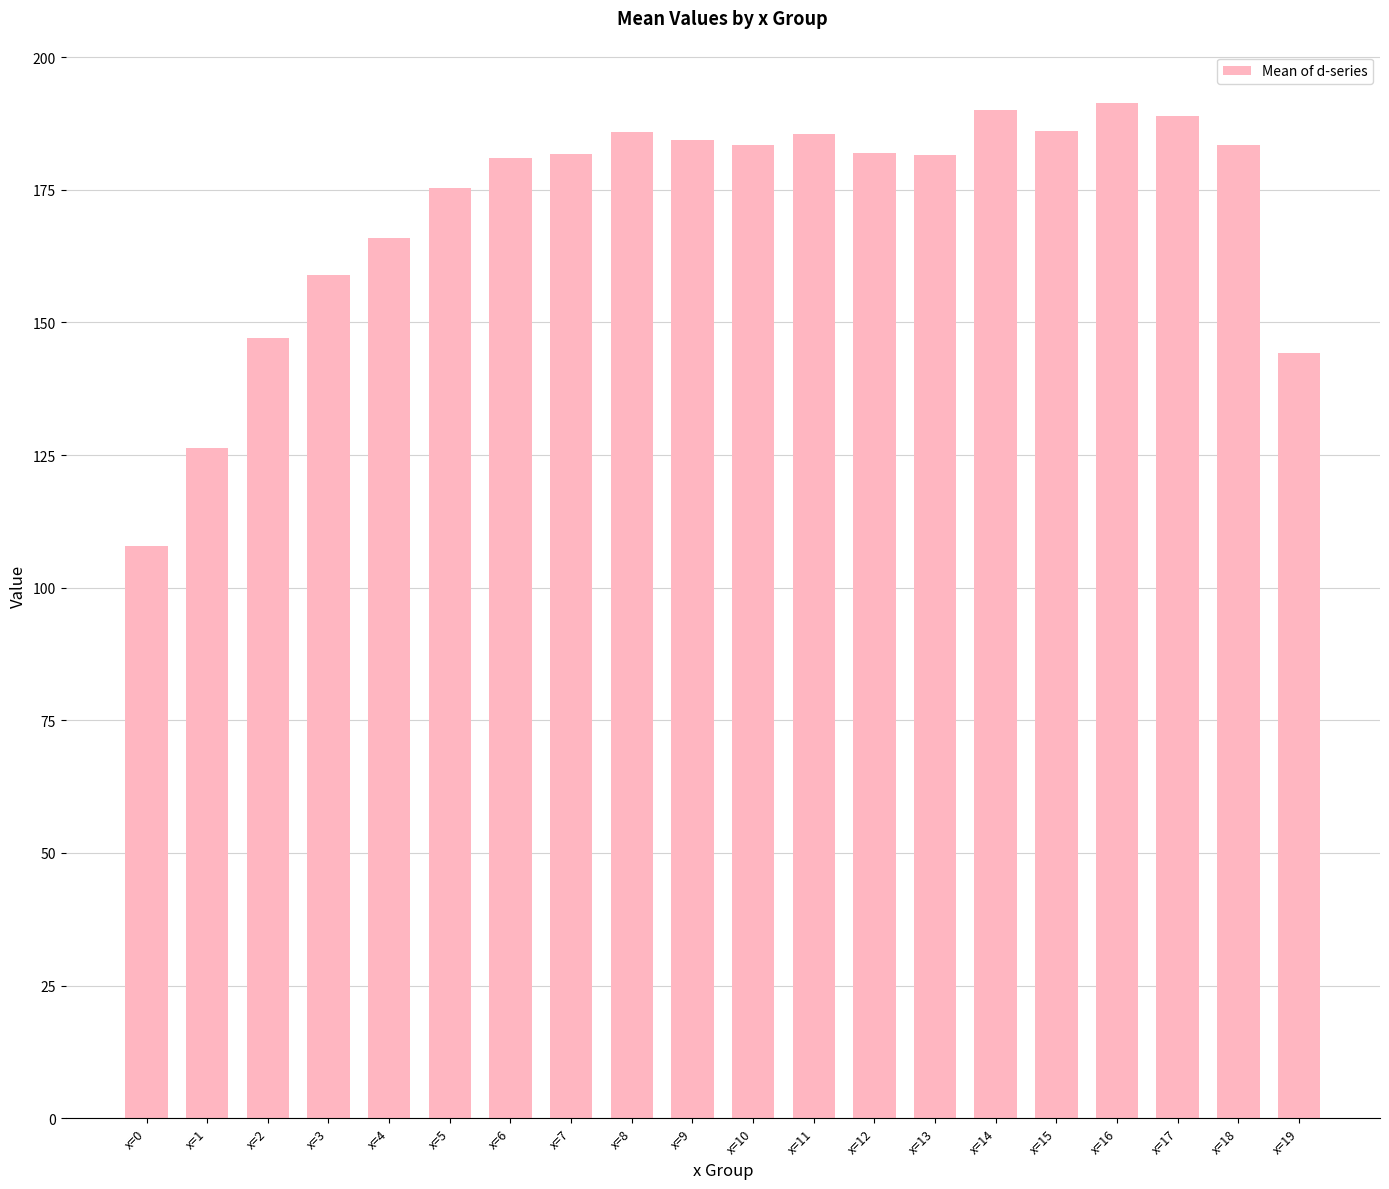

What is the minimum value shown in the chart?

107.8